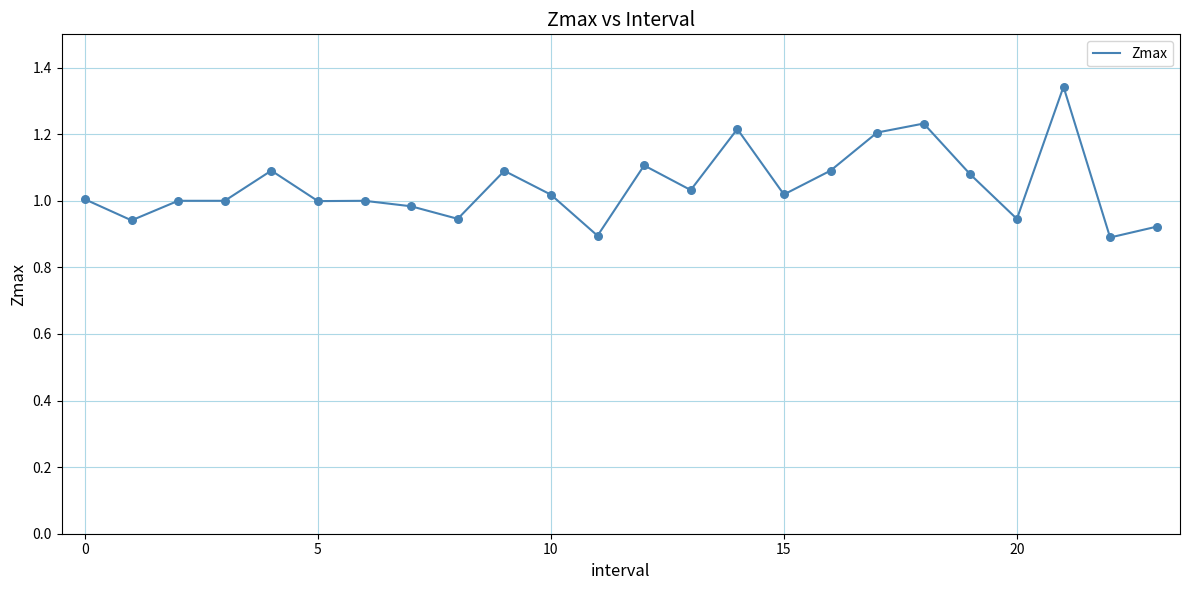

What is the difference between the maximum and minimum values?

0.5